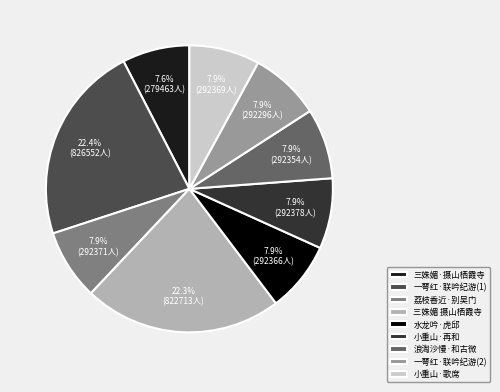

Does any single category account for the majority?

No